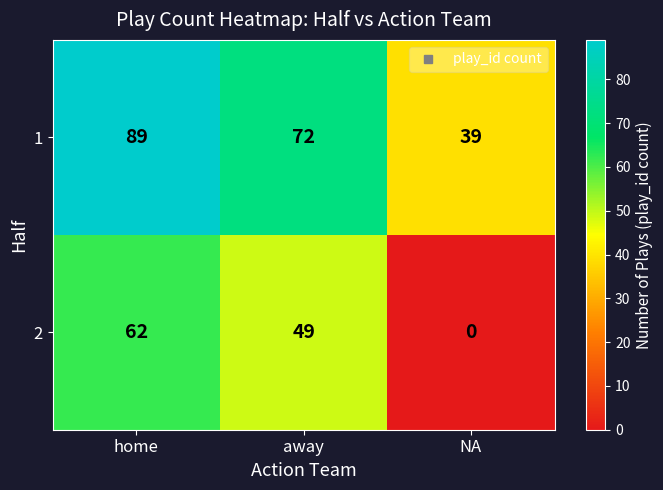

What is the difference between the highest and lowest values at away?

23